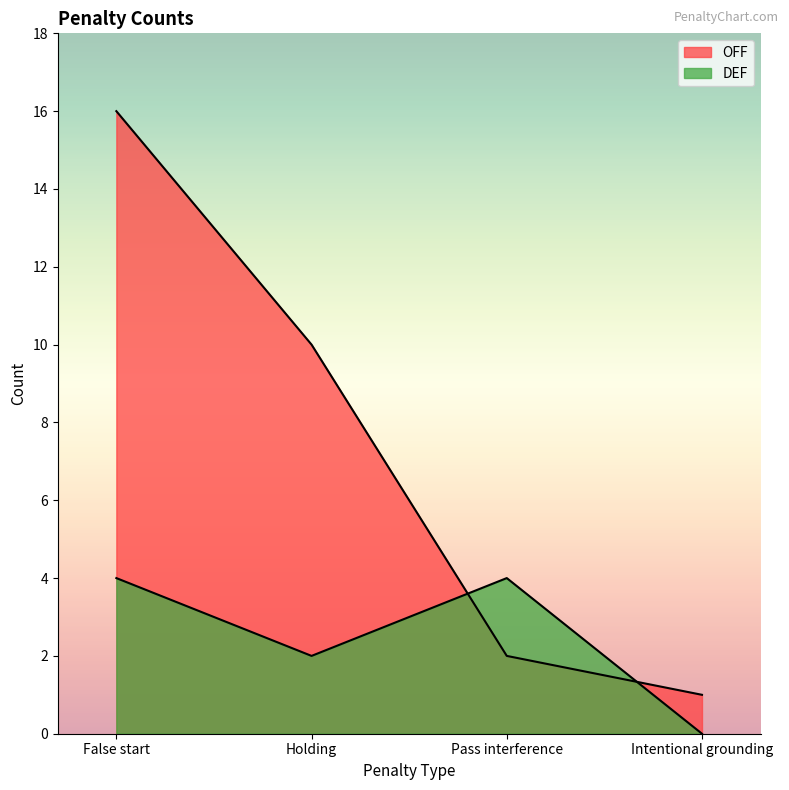

The value of OFF at Holding is 18. True or false?

False